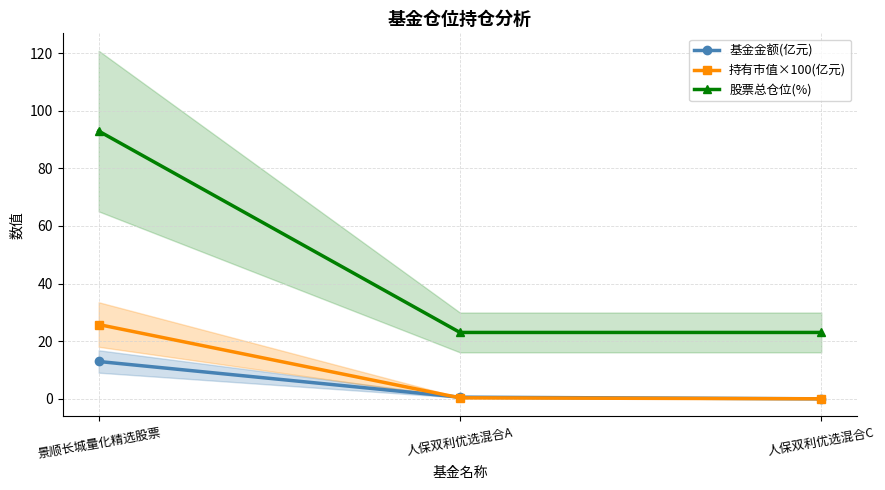

Reading right to left, extract all data points from this chart.

基金金额(亿元): 人保双利优选混合C=0.0	人保双利优选混合A=0.6	景顺长城量化精选股票=13.0
持有市值×100(亿元): 人保双利优选混合C=0.0	人保双利优选混合A=0.3	景顺长城量化精选股票=25.8
股票总仓位(%): 人保双利优选混合C=23.0	人保双利优选混合A=23.0	景顺长城量化精选股票=93.0